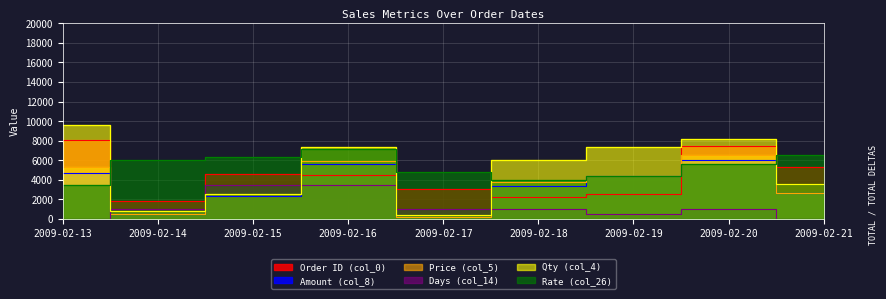

Reading left to right, transcribe all the data shown in this chart.

Order ID (col_0): 2009-02-13=8055.0	2009-02-14=1863.0	2009-02-15=4598.0	2009-02-16=4501.0	2009-02-17=3077.0	2009-02-18=2296.0	2009-02-19=2551.0	2009-02-20=7500.0	2009-02-21=5361.0
Amount (col_8): 2009-02-13=4713.9	2009-02-14=476.2	2009-02-15=2398.7	2009-02-16=5638.1	2009-02-17=207.3	2009-02-18=3385.6	2009-02-19=4405.1	2009-02-20=6053.0	2009-02-21=2625.3
Price (col_5): 2009-02-13=5280.0	2009-02-14=500.0	2009-02-15=2600.0	2009-02-16=5920.0	2009-02-17=220.0	2009-02-18=3750.0	2009-02-19=4440.0	2009-02-20=6560.0	2009-02-21=2700.0
Days (col_14): 2009-02-13=0.0	2009-02-14=1000.0	2009-02-15=3500.0	2009-02-16=3500.0	2009-02-17=1000.0	2009-02-18=1000.0	2009-02-19=500.0	2009-02-20=1000.0	2009-02-21=0.0
Qty (col_4): 2009-02-13=9600.0	2009-02-14=800.0	2009-02-15=2600.0	2009-02-16=7400.0	2009-02-17=400.0	2009-02-18=6000.0	2009-02-19=7400.0	2009-02-20=8200.0	2009-02-21=3600.0
Rate (col_26): 2009-02-13=3500.0	2009-02-14=6000.0	2009-02-15=6300.0	2009-02-16=7200.0	2009-02-17=4800.0	2009-02-18=4000.0	2009-02-19=4400.0	2009-02-20=5600.0	2009-02-21=6500.0